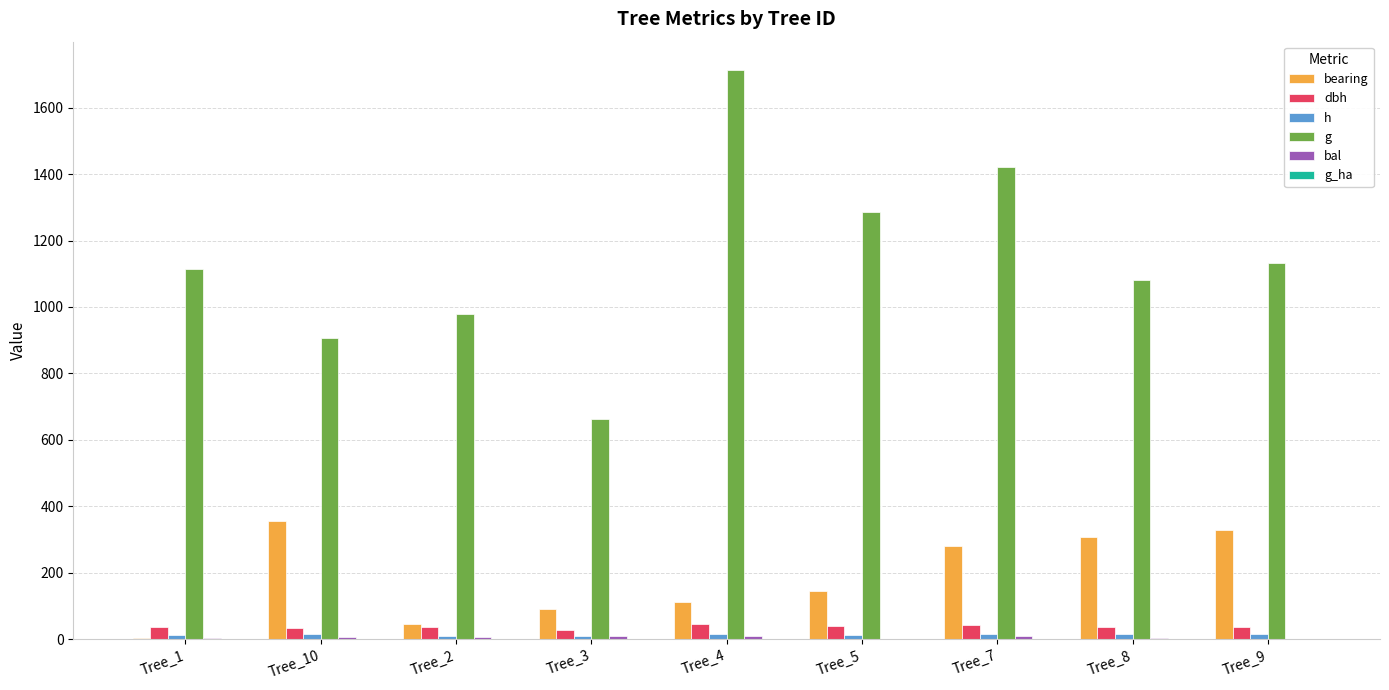

Which series has the widest spread of values?

g